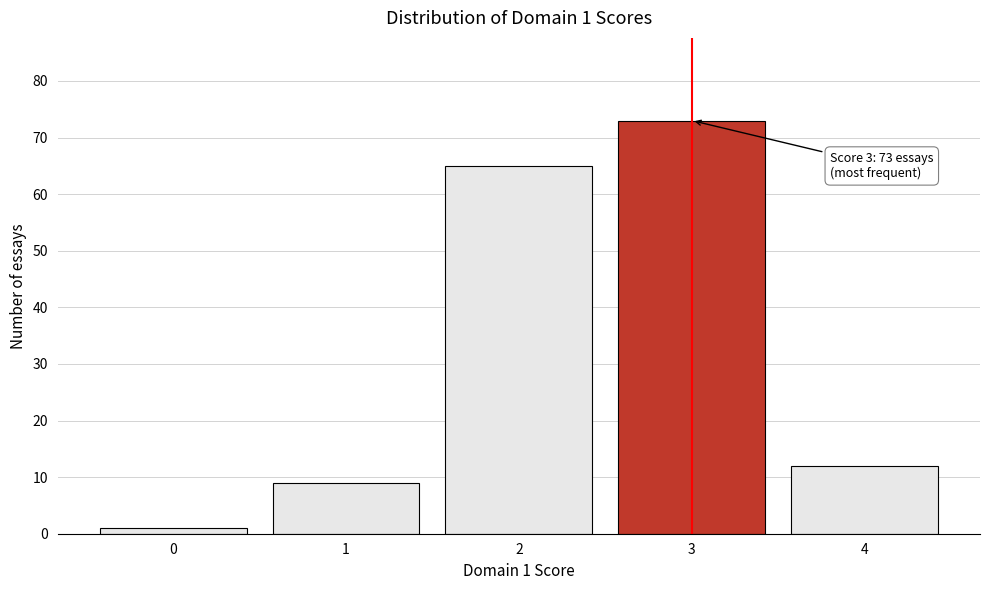

Reading right to left, extract all data points from this chart.

12	73	65	9	1